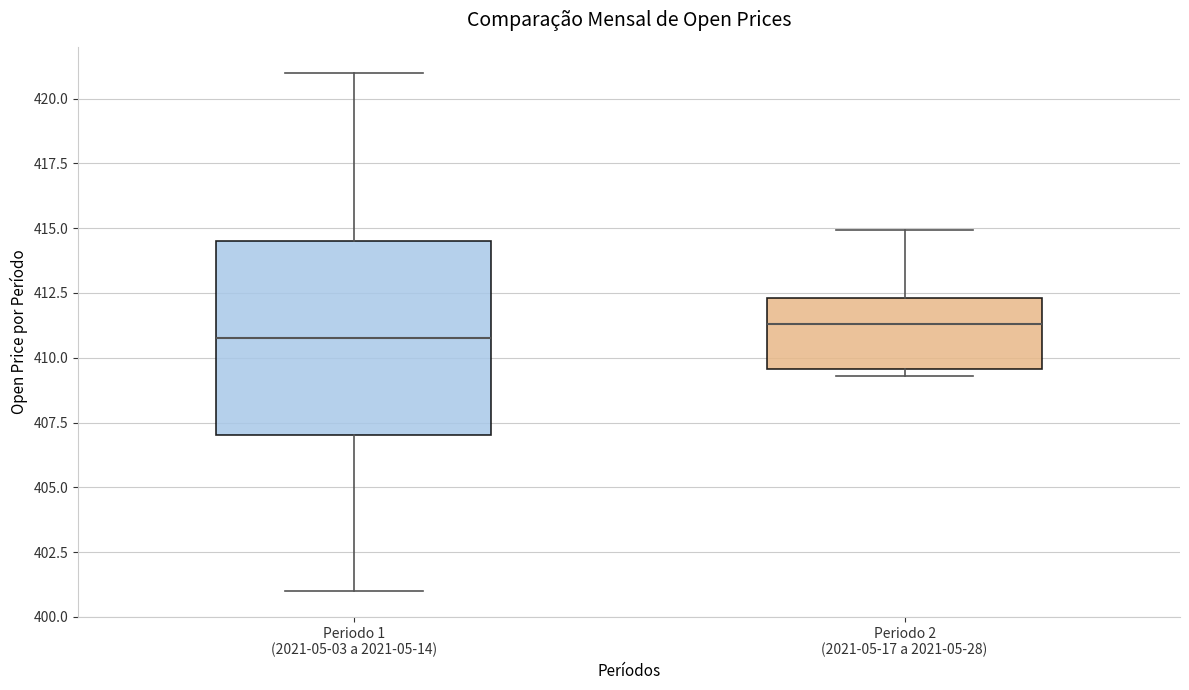

Which box is the tallest, from its lower edge to its upper edge?

Periodo 1 (2021-05-03 a 2021-05-14)